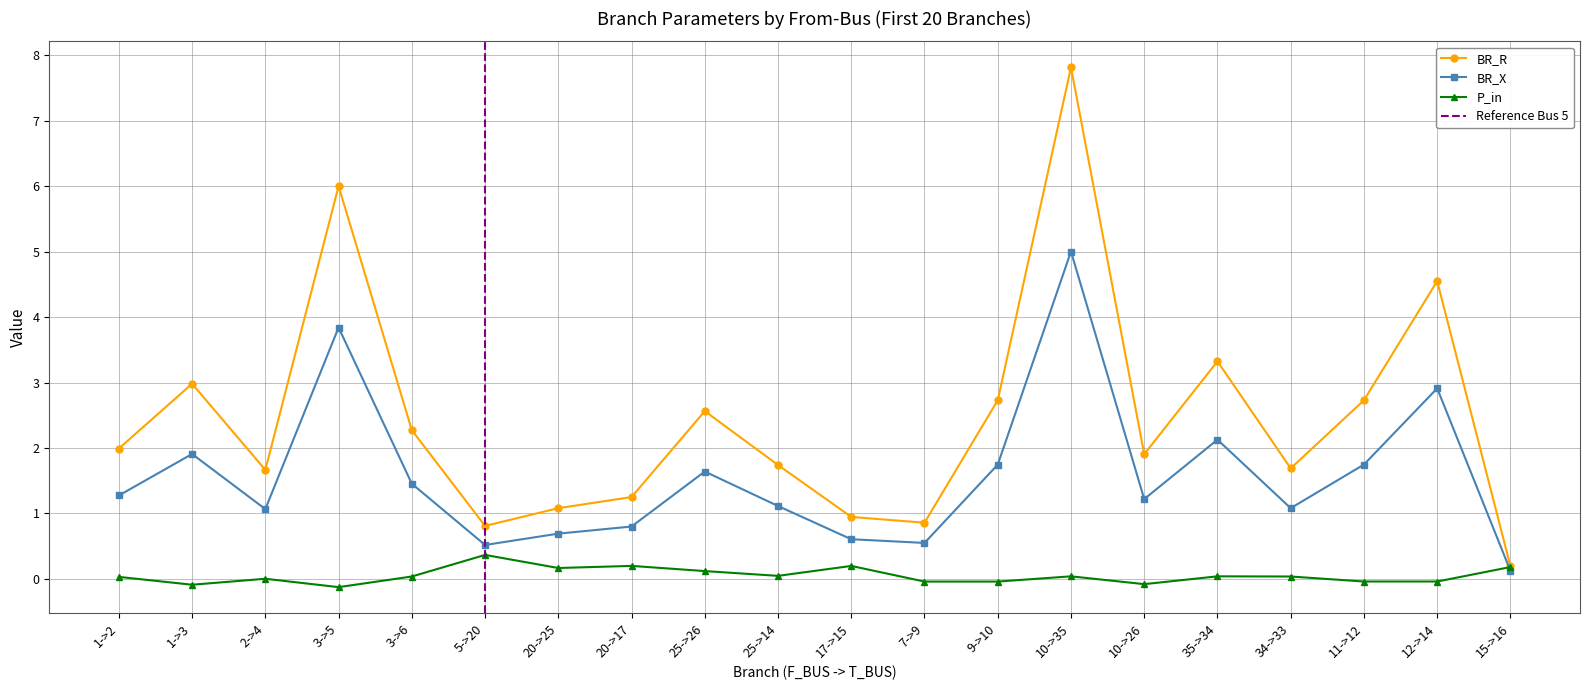

The BR_X series shows 5.3 at 3. True or false?

False